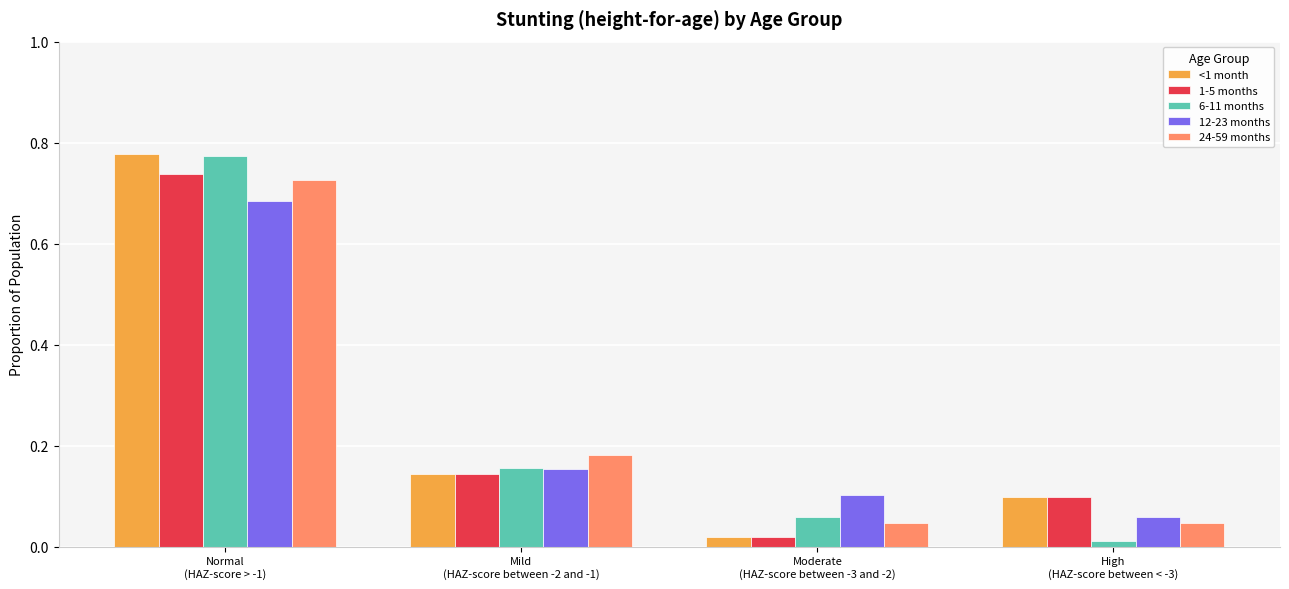

What are all the series names shown in the legend?

<1 month, 1-5 months, 6-11 months, 12-23 months, 24-59 months